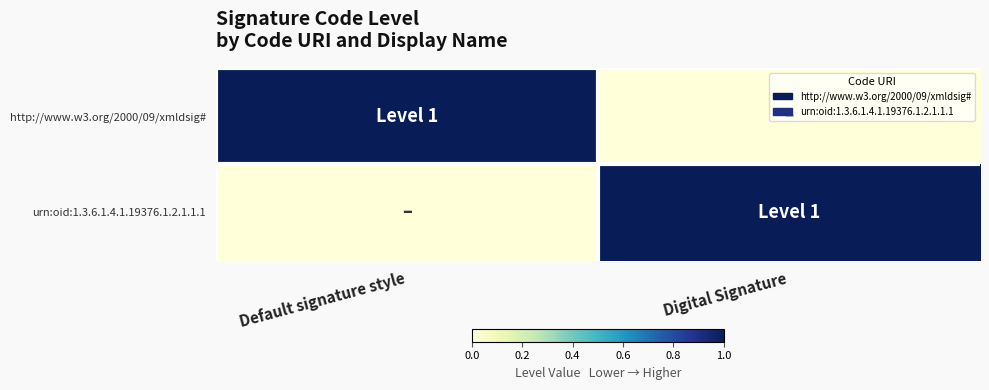

Rank the series at Digital Signature from lowest to highest value.

http://www.w3.org/2000/09/xmldsig#, urn:oid:1.3.6.1.4.1.19376.1.2.1.1.1